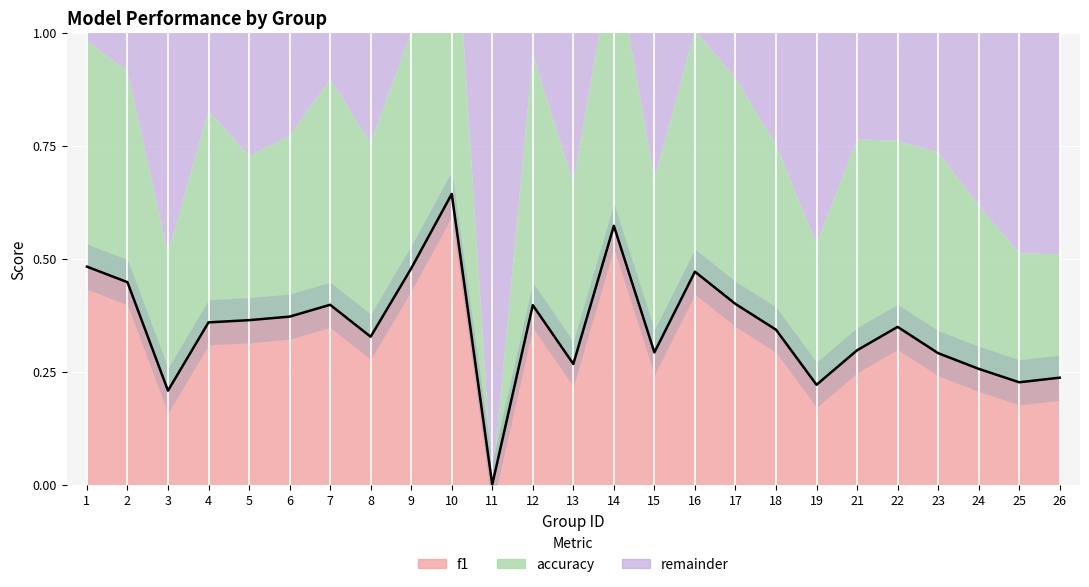

Reading right to left, what are all the values shown in this chart?

0.2	0.2	0.3	0.3	0.3	0.3	0.2	0.3	0.4	0.5	0.3	0.6	0.3	0.4	0.0	0.6	0.5	0.3	0.4	0.4	0.4	0.4	0.2	0.4	0.5